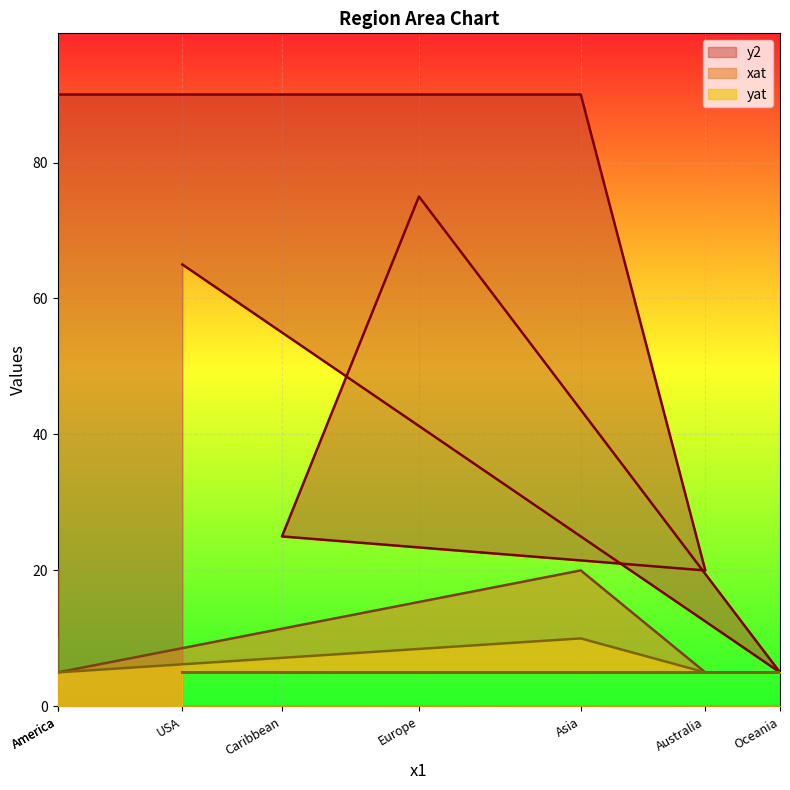

At Oceania, list the series in order from largest to smallest.

y2, xat, yat